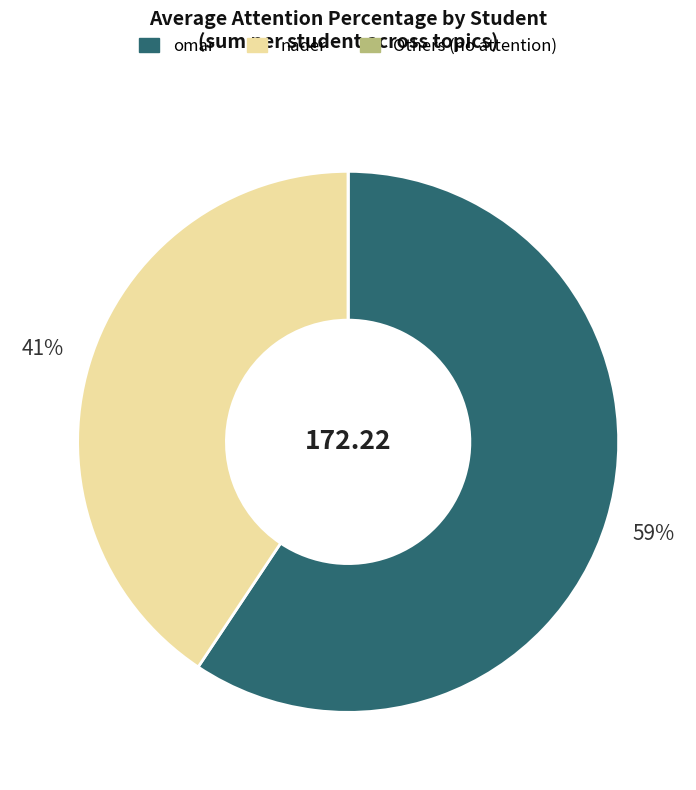

To the nearest percent, what is the average slice percentage?

33%